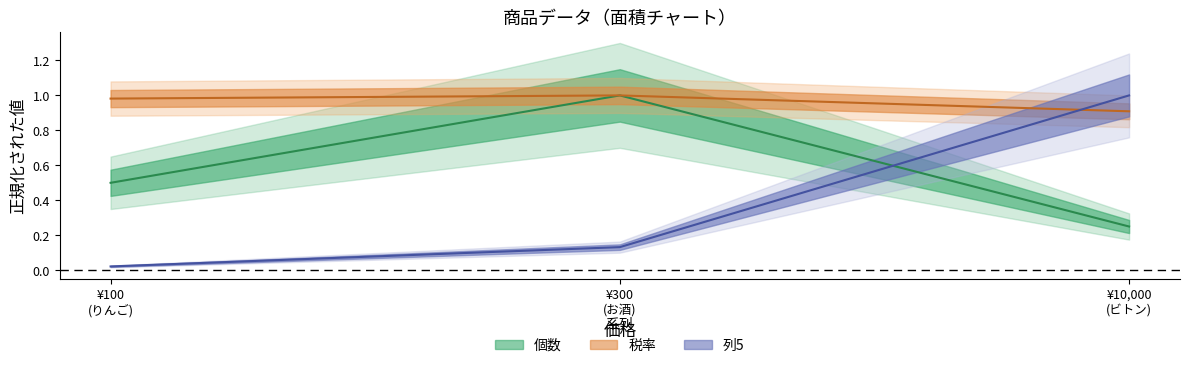

Does the chart have visible grid lines?

No